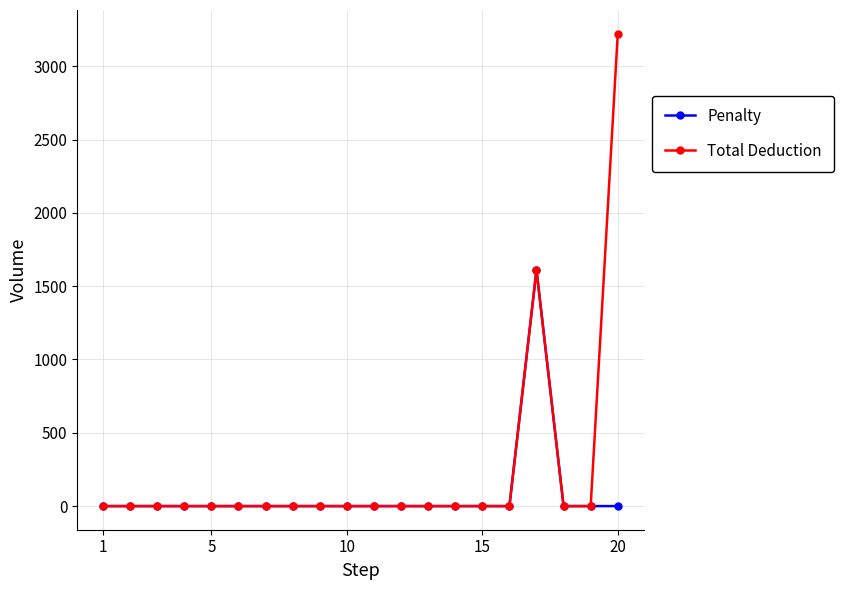

Which series has the largest total across all categories?

Total Deduction